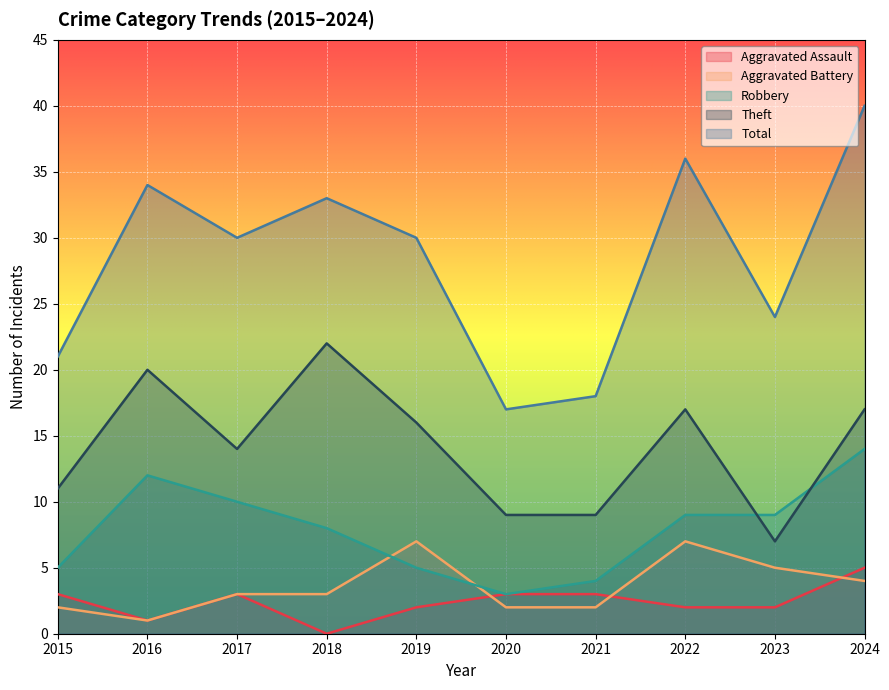

At which label does Aggravated Assault reach its minimum?

2018